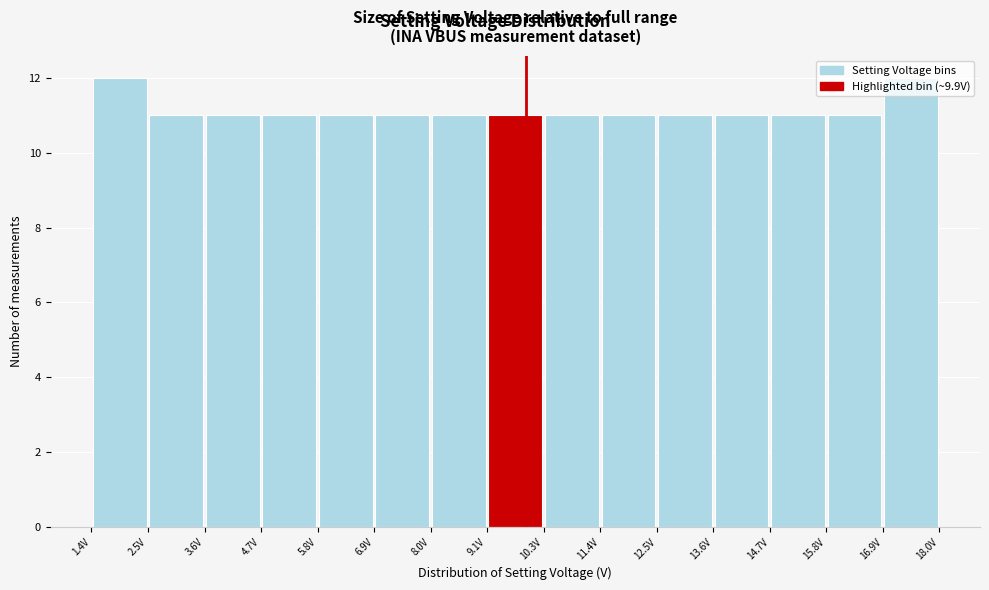

Reading left to right, transcribe this chart: for each bar, give the range it covers on the x-axis and its height. Neither the bar edges nor the heights are printed on the chart, so give them approximately, as read against the axes.

1.4 to 2.6: 12
2.6 to 3.6: 11
3.6 to 4.8: 11
4.8 to 5.8: 11
5.8 to 7.0: 11
7.0 to 8.0: 11
8.0 to 9.2: 11
9.2 to 10.2: 11
10.2 to 11.4: 11
11.4 to 12.4: 11
12.4 to 13.6: 11
13.6 to 14.6: 11
14.6 to 15.8: 11
15.8 to 16.8: 11
16.8 to 18.0: 12